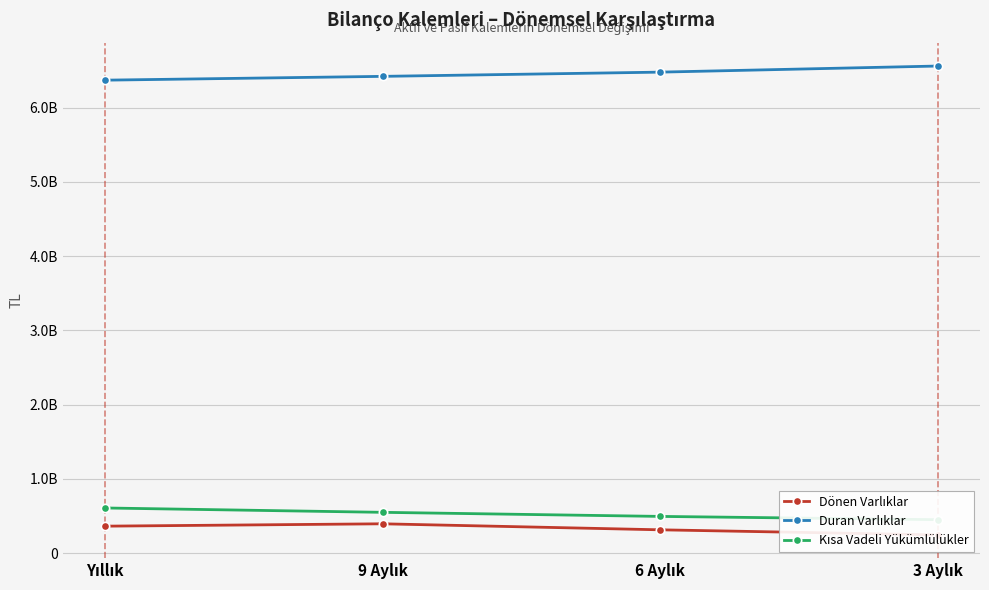

What is the average value of the Kısa Vadeli Yükümlülükler series?

527309752